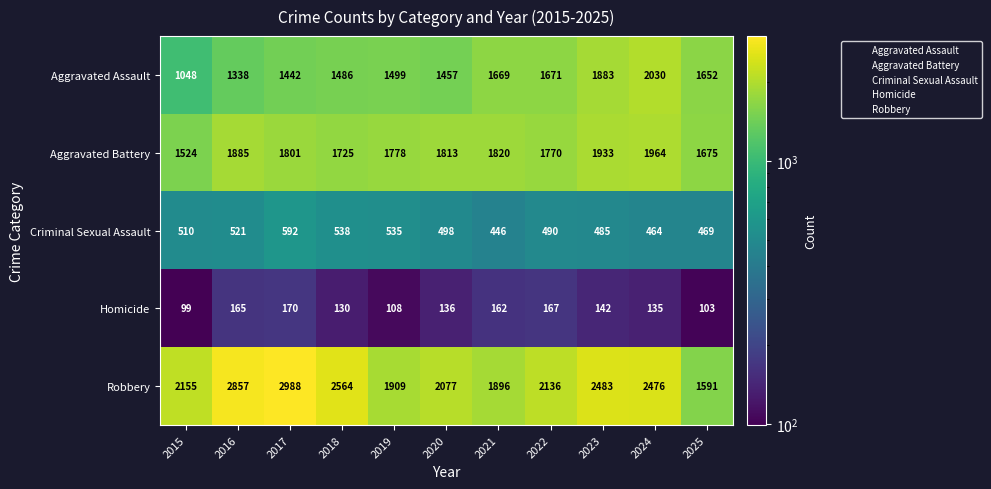

The Robbery series shows 2484 at 2025. True or false?

False